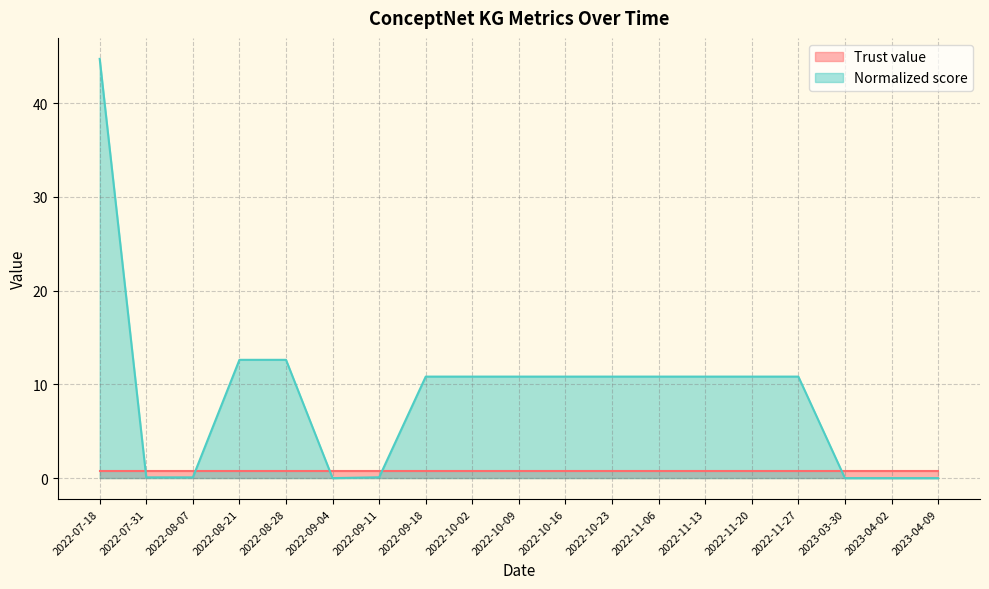

Between 2022-07-31 and 2022-10-02, which is larger?

2022-10-02